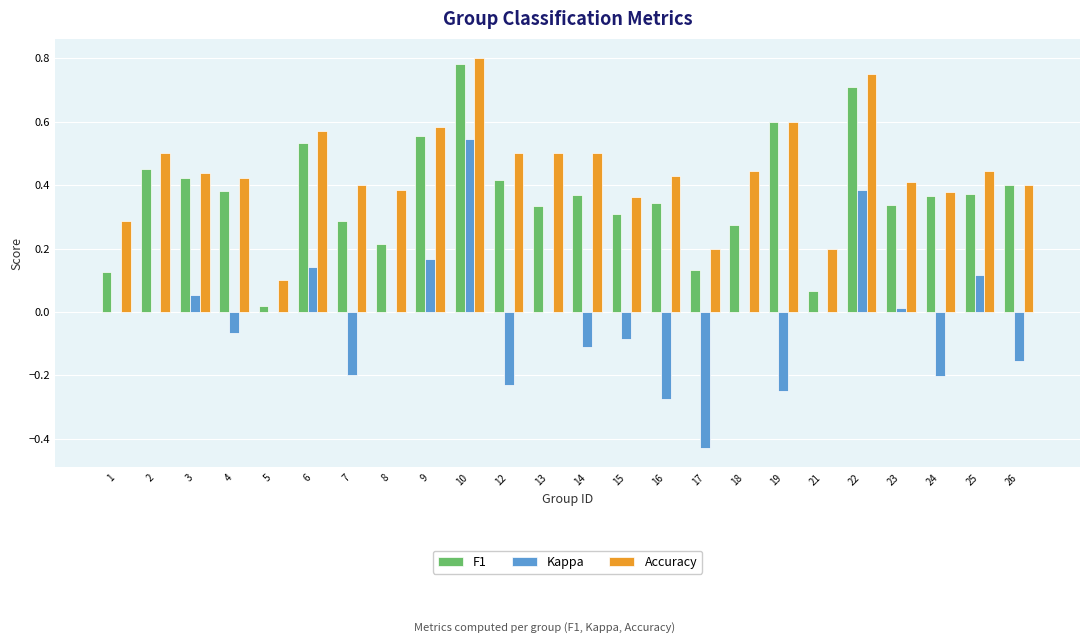

How many groups of bars are there?

24